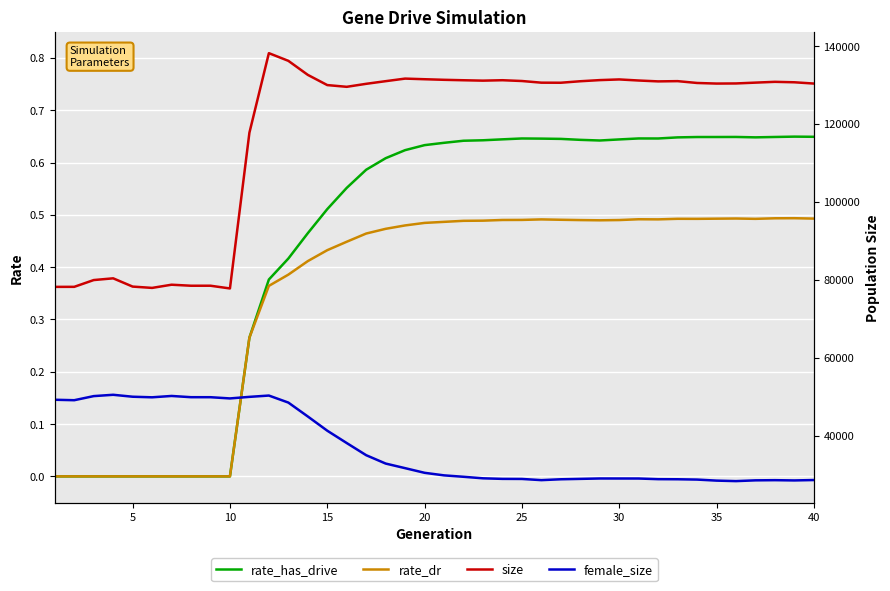

At how many categories does at least one series exceed 81813?

30